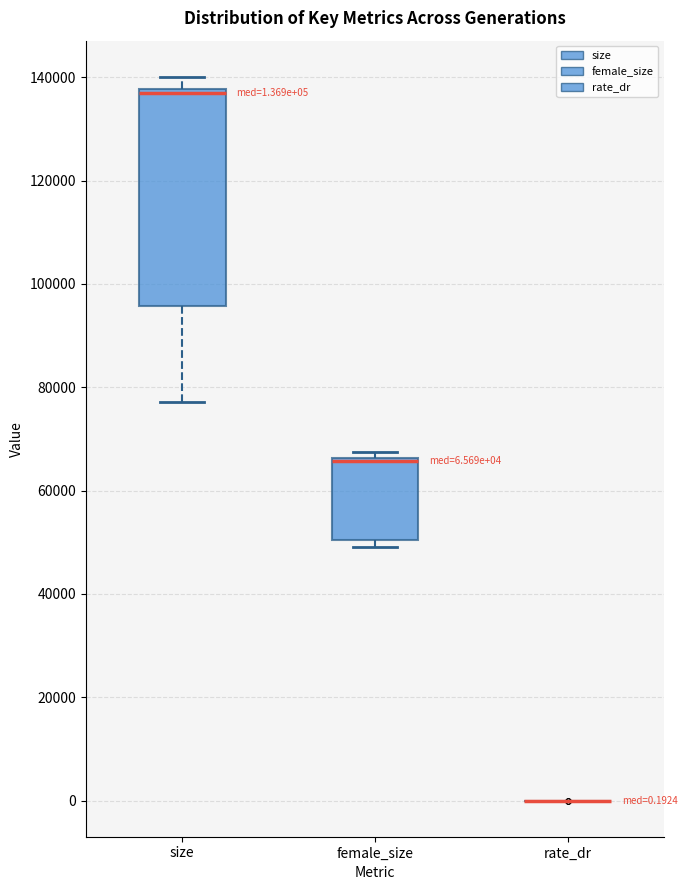

Comparing the boxes themselves (not the whiskers), which one is the tallest?

size